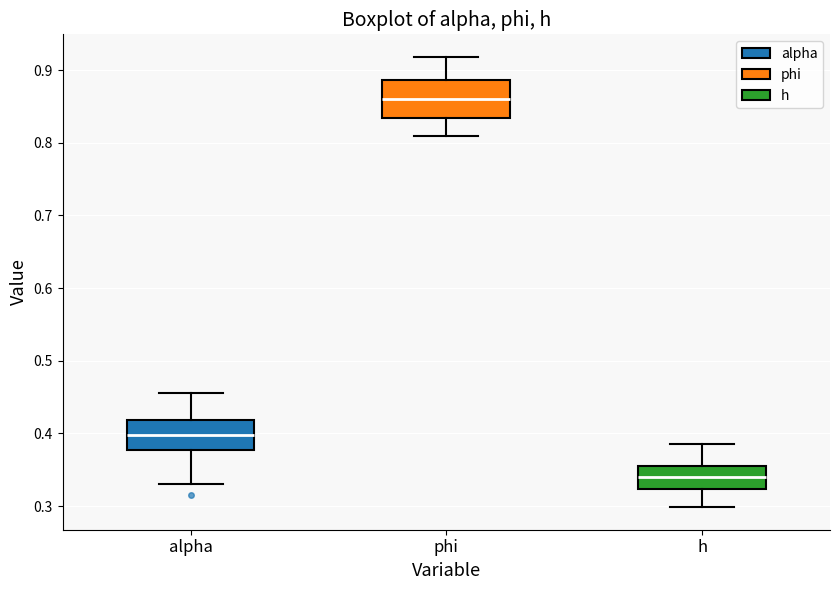

Where does the median line of the box for h sit on the y-axis? The values are not printed on the chart, so give them approximately, as read against the axis.

0.34